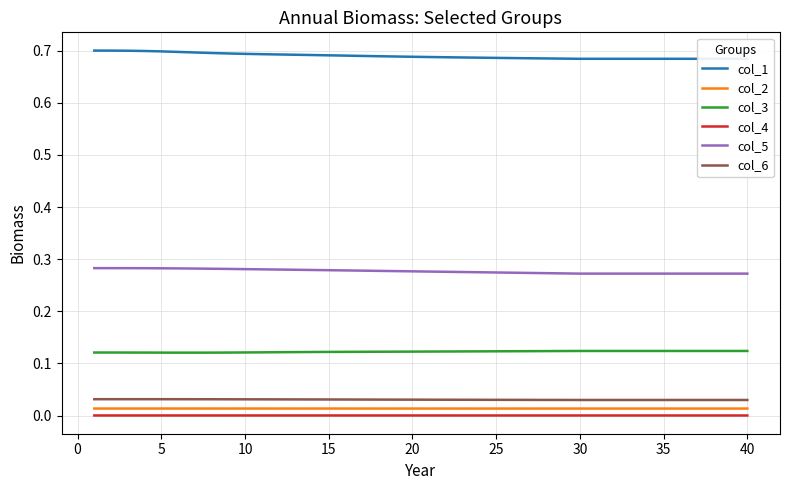

What is the maximum value shown in the chart?

0.7